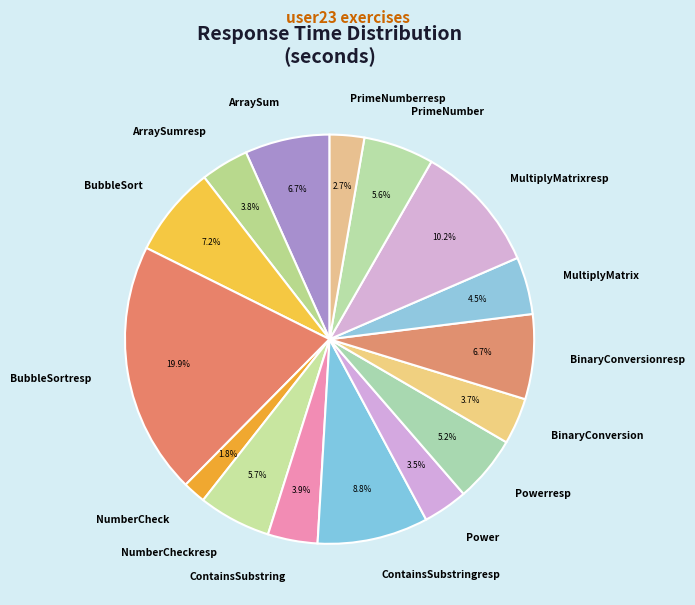

What percentage is NOT represented by BubbleSort?

92.8%